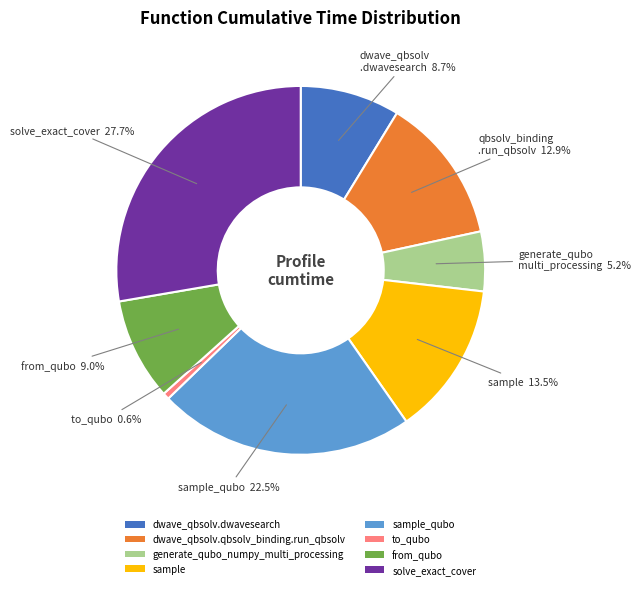

To the nearest percent, what is the difference between the largest and smallest slice percentages?

27%